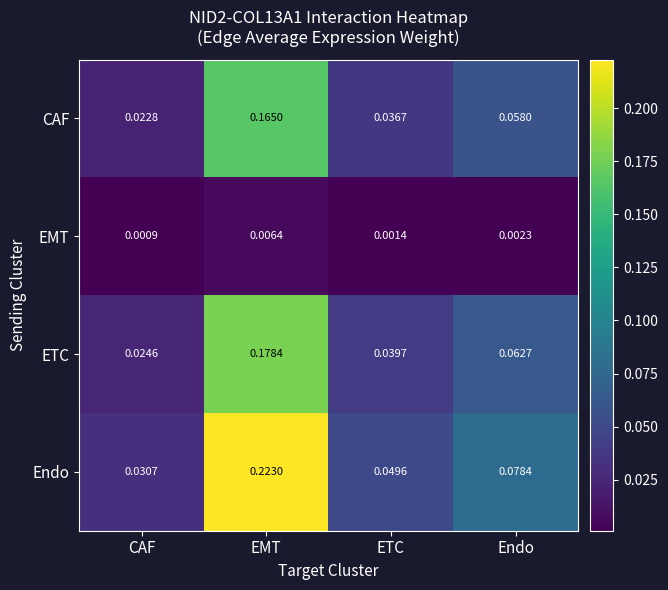

Which series has the largest range (max minus min)?

Endo